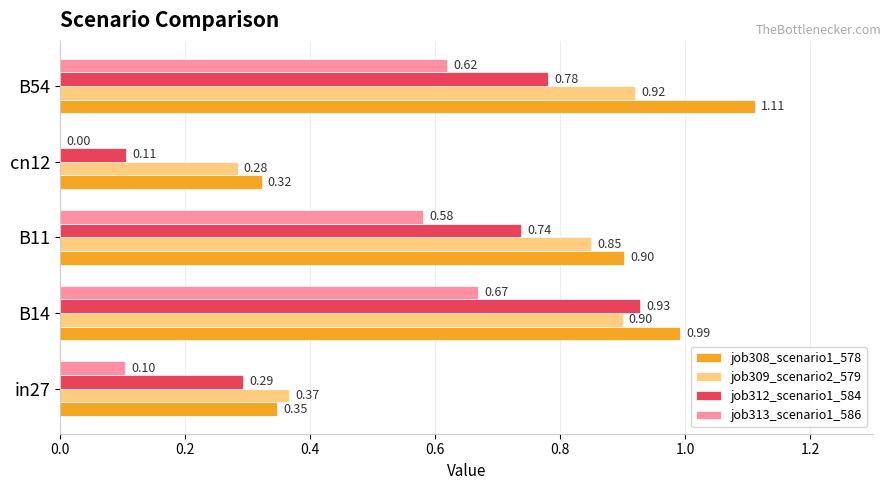

At which category is the sum across all series the highest?

B14